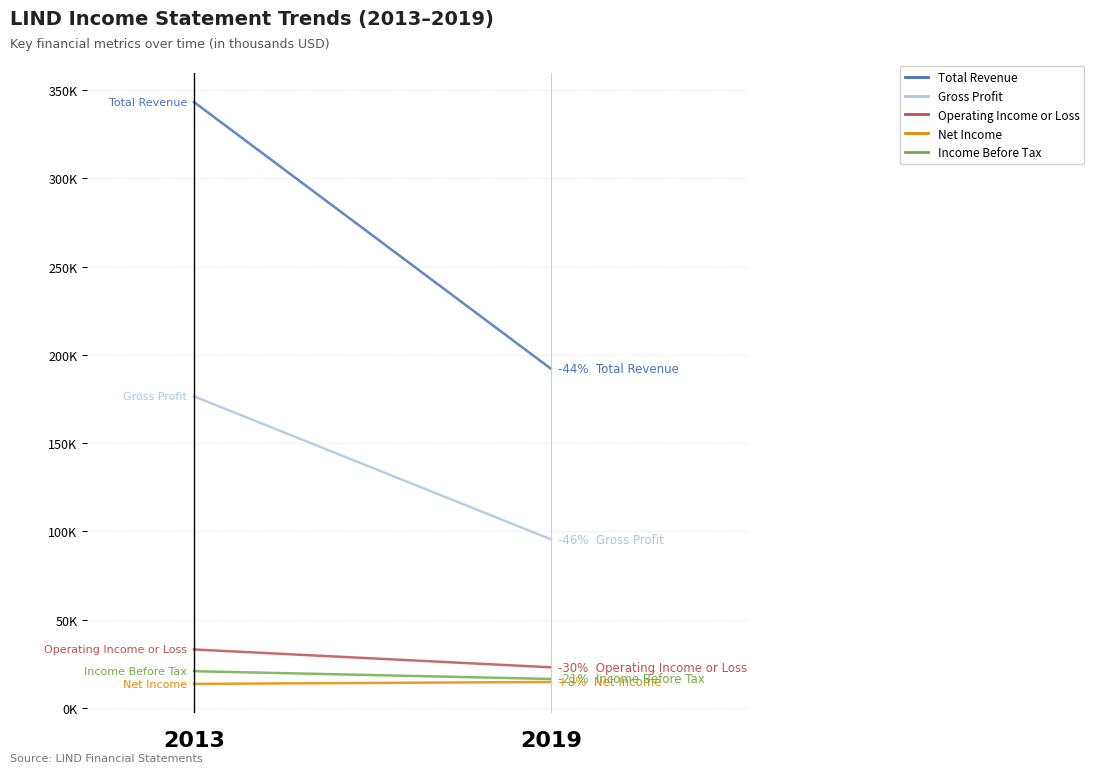

Which series has the largest range (max minus min)?

Total Revenue